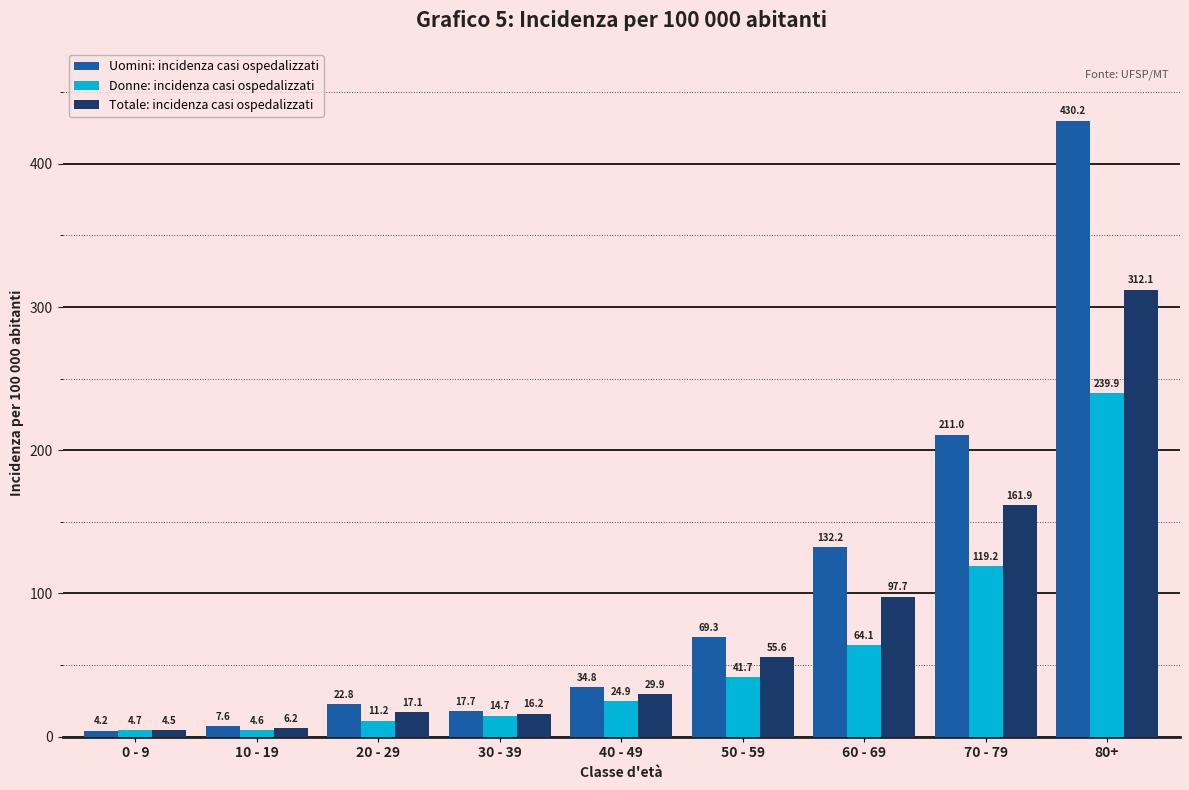

Reading left to right, list all the values displayed in this chart.

Uomini: incidenza casi ospedalizzati: 4.2	7.6	22.8	17.7	34.8	69.3	132.2	211.0	430.2
Donne: incidenza casi ospedalizzati: 4.7	4.6	11.2	14.7	24.9	41.7	64.1	119.2	239.9
Totale: incidenza casi ospedalizzati: 4.5	6.2	17.1	16.2	29.9	55.6	97.7	161.9	312.1